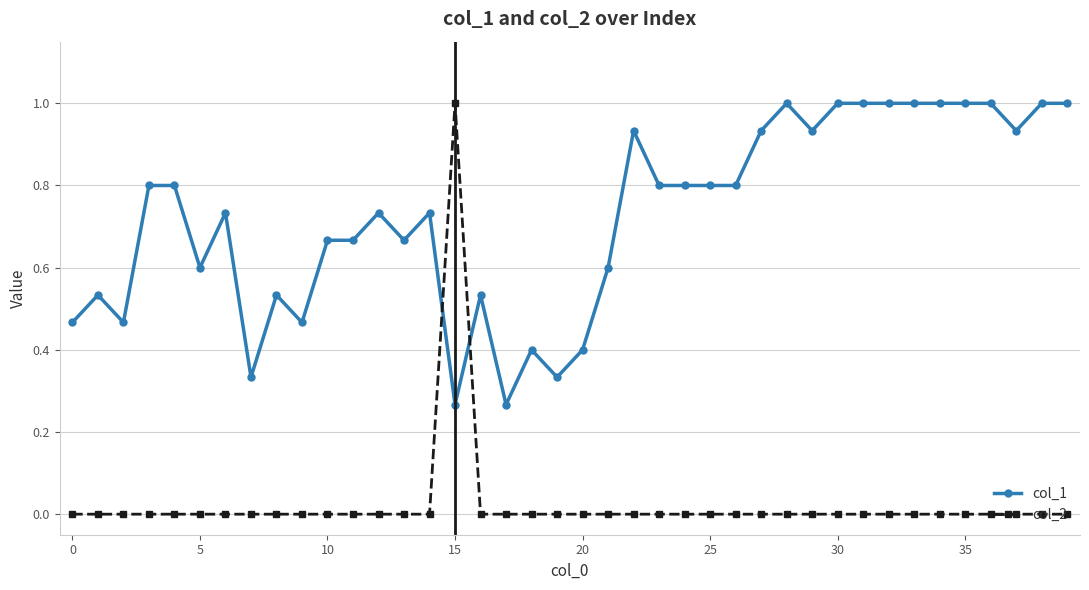

List the series in order of their overall mean, highest first.

col_1, col_2